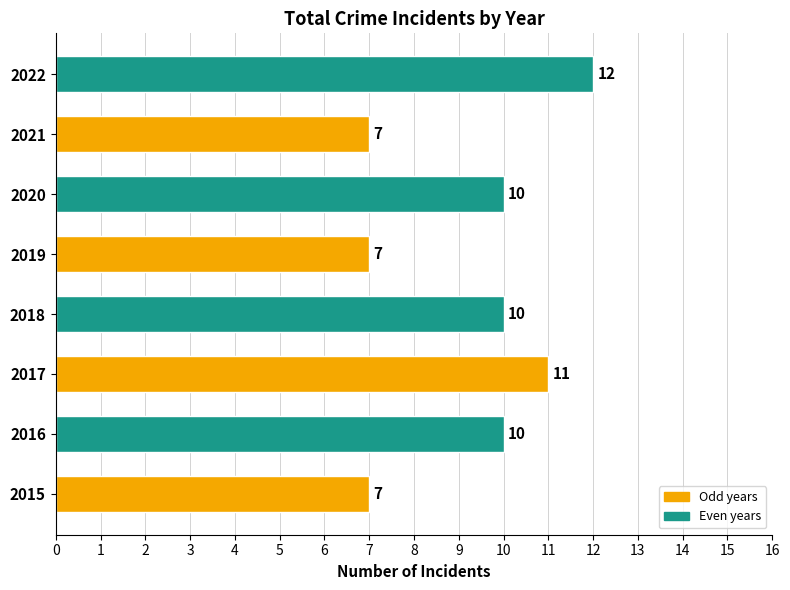

Which label corresponds to the largest value in the chart?

2022